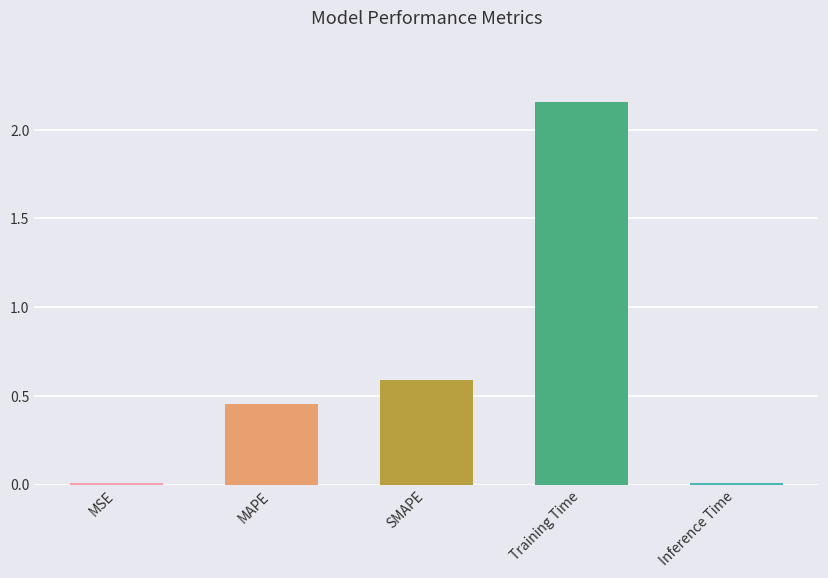

Are the bars grouped side by side (vs. stacked)?

No